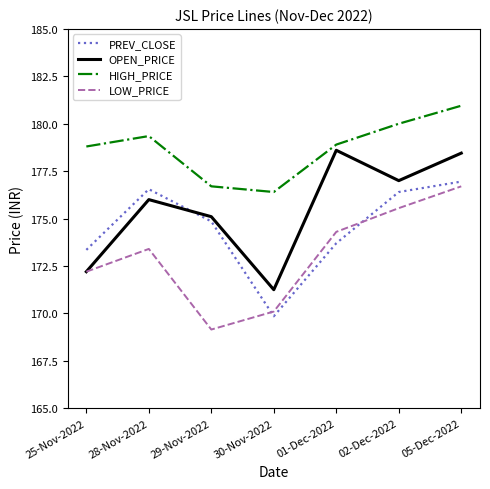

At which category is the sum across all series the highest?

05-Dec-2022